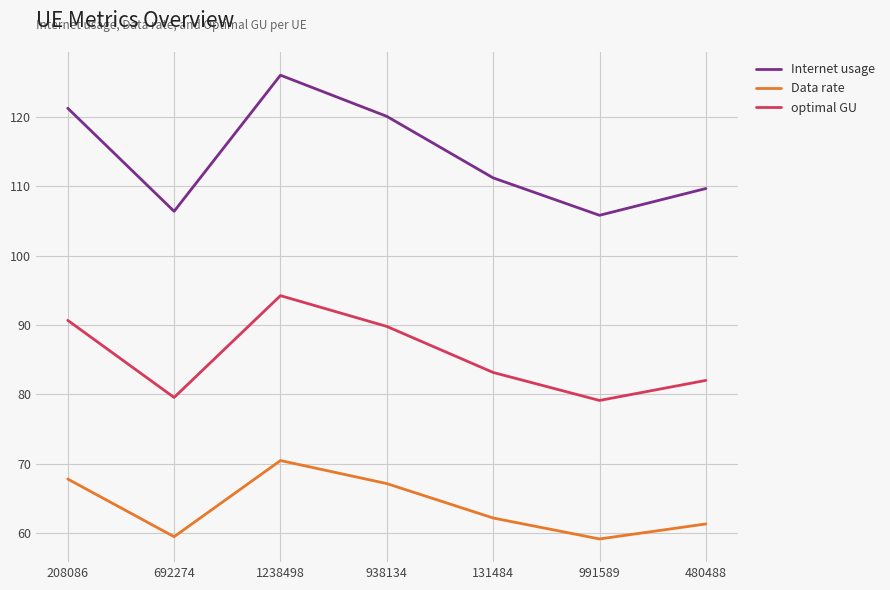

What is the smallest value displayed?

59.2